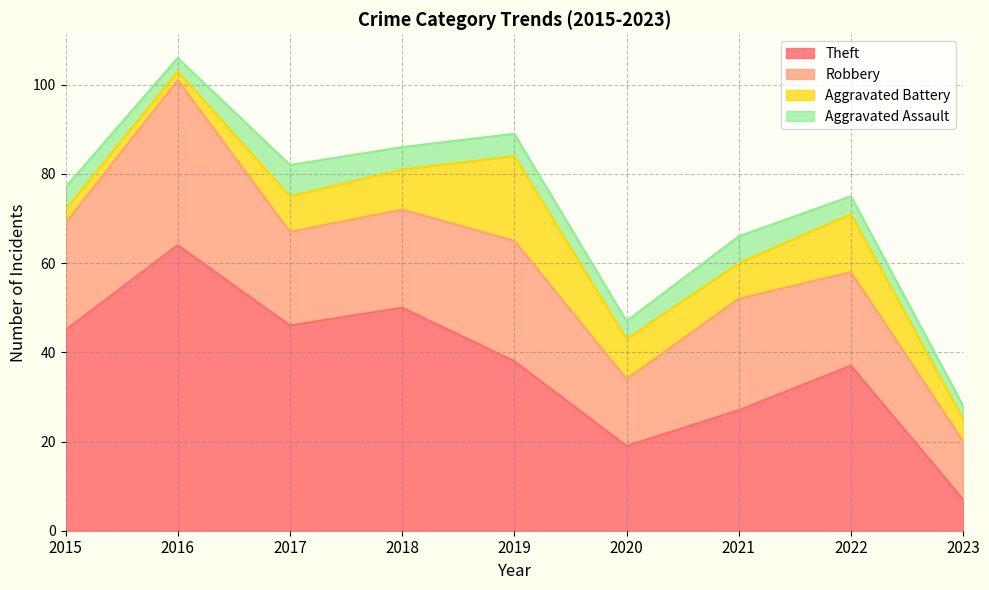

Which series has the largest total across all categories?

Theft